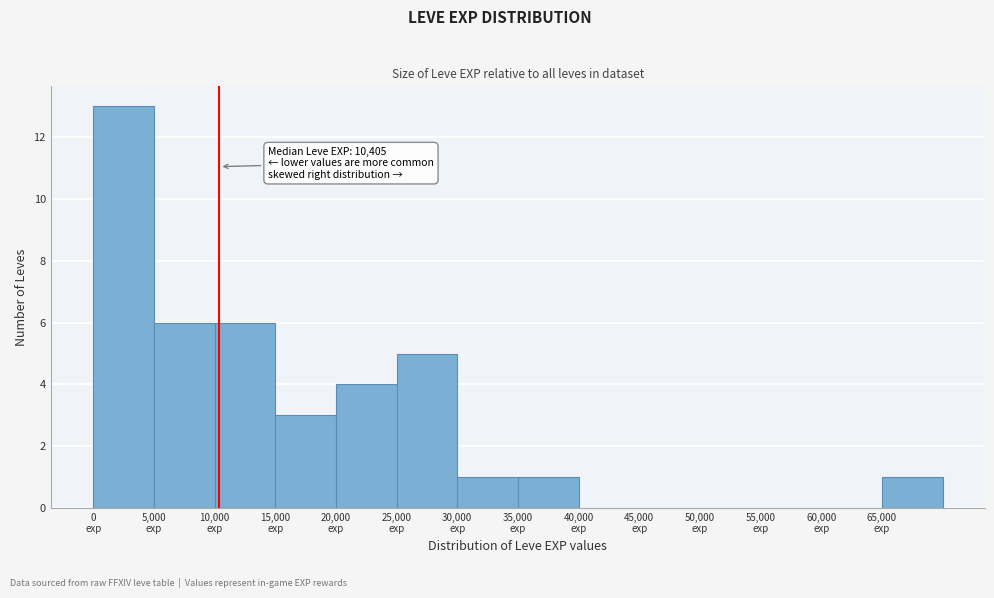

Which range on the x-axis has the tallest bar?

0 to 5000